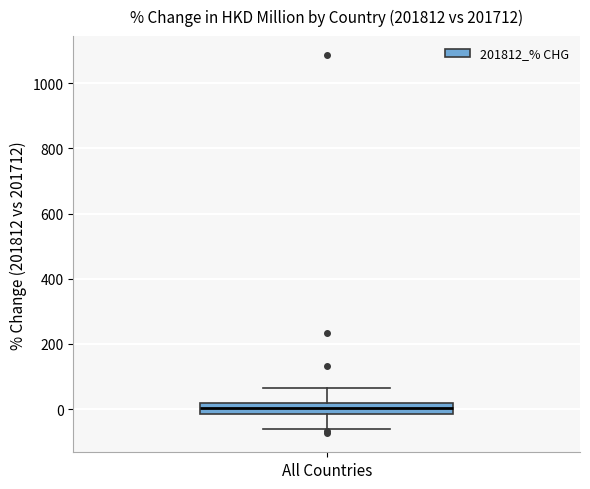

Transcribe this box plot: give where the median line is, the range the box spans, and where the two whiskers end, as read against the y-axis. The values are not printed on the chart, so give them approximately, as read against the axis.

median 0, box -20 to 20, whiskers -60 to 60